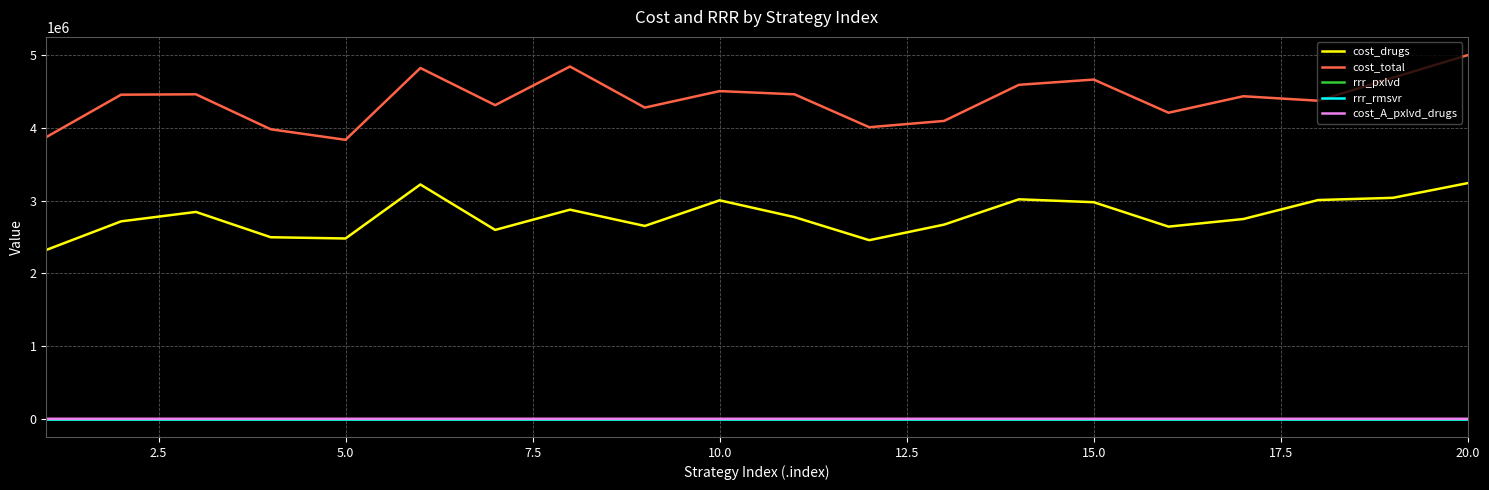

Which series has the largest total across all categories?

cost_total